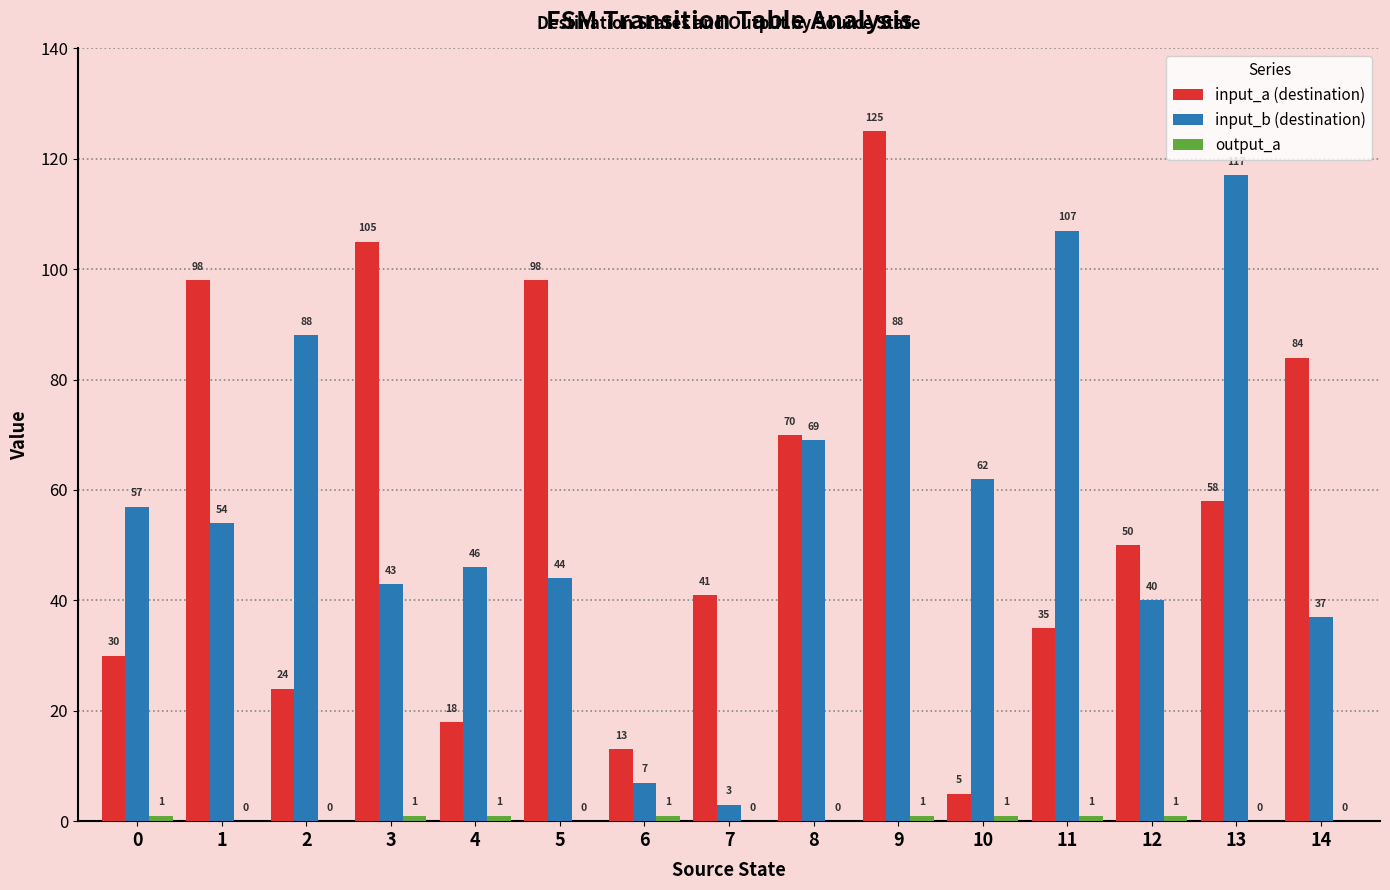

True or false: input_a (destination) has a value of 84 at 14.

True